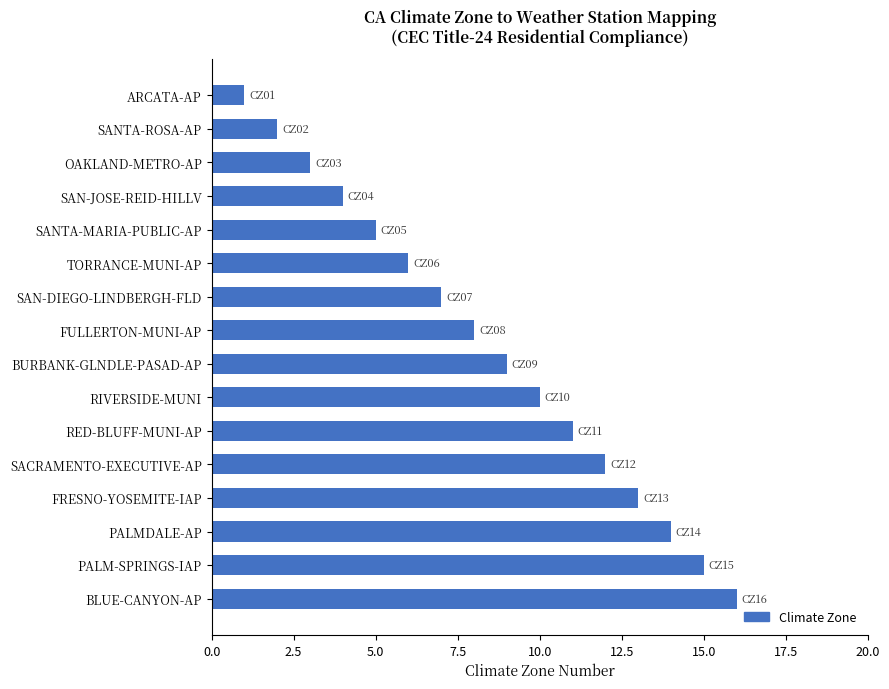

Where is the data nearest to the value 8?

FULLERTON-MUNI-AP